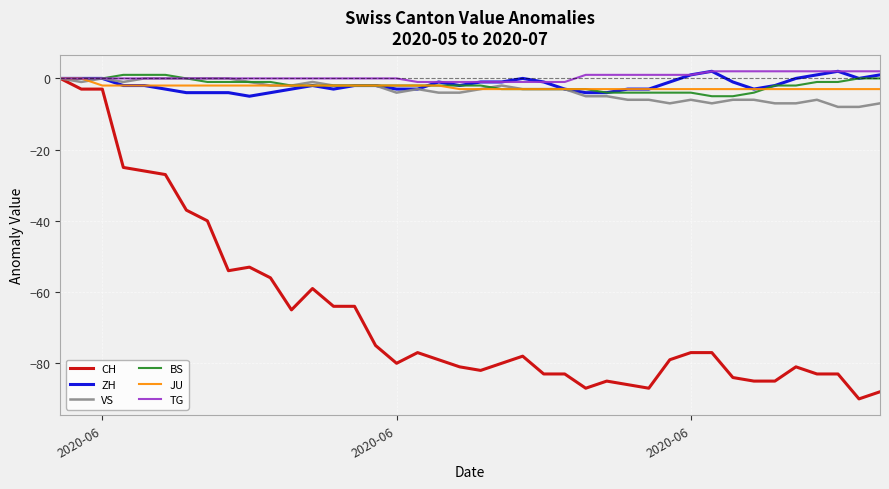

What is the lowest value of the JU series?

-3